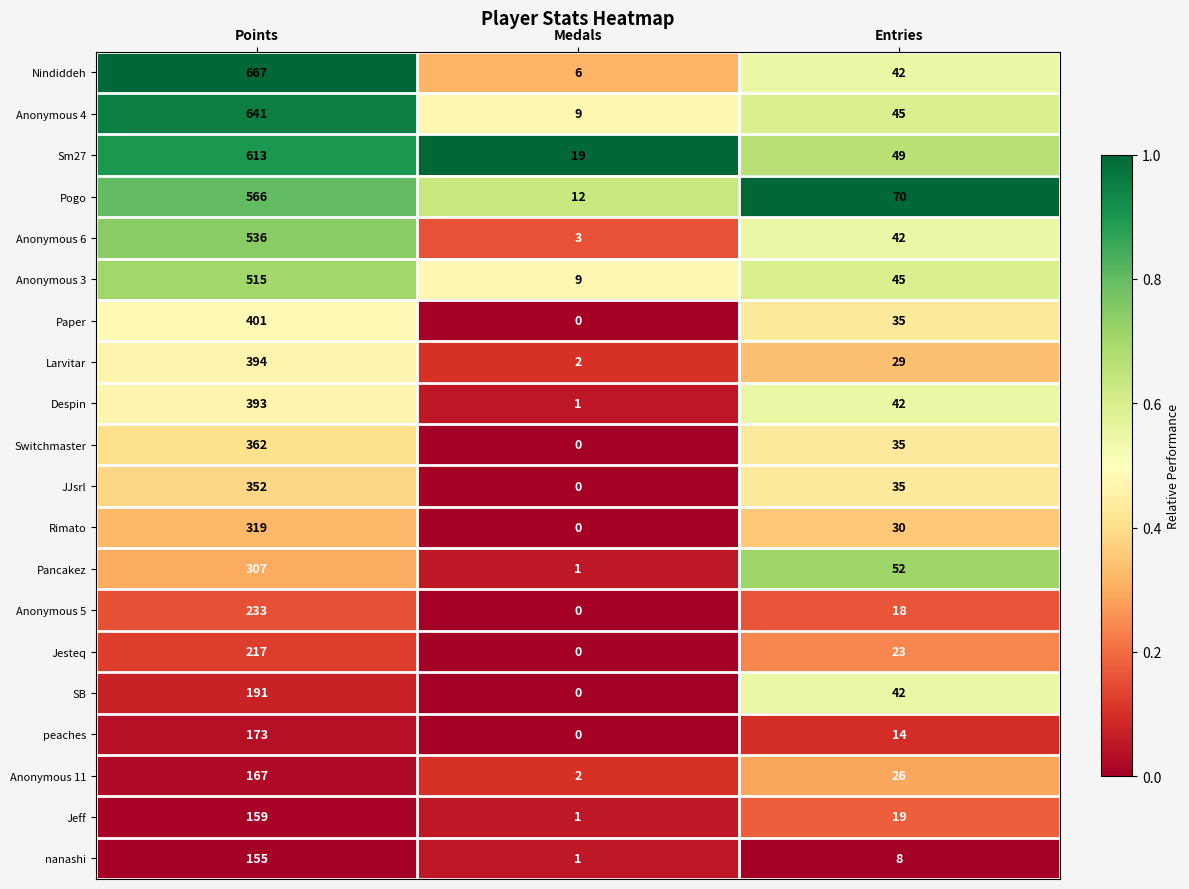

Where does the nanashi series first go above 8?

Points